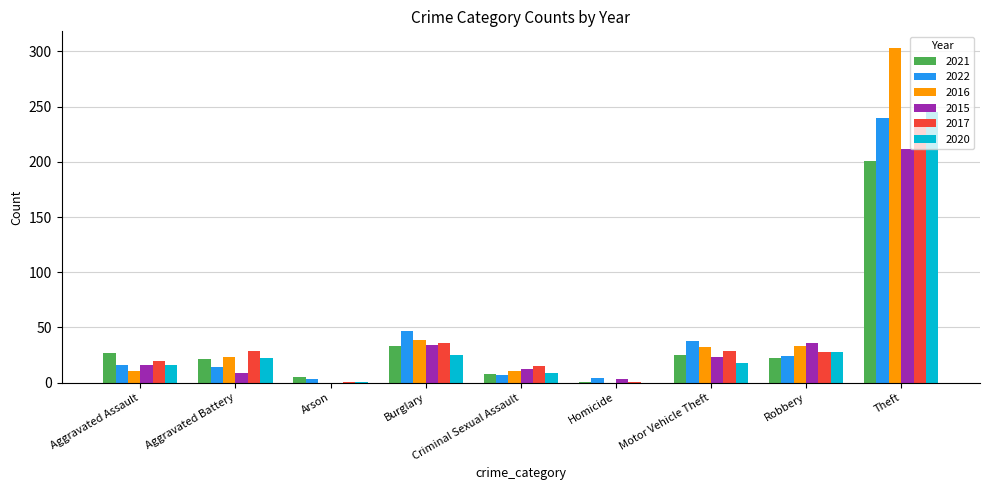

Is it true that 2021 equals 18 at Burglary?

False